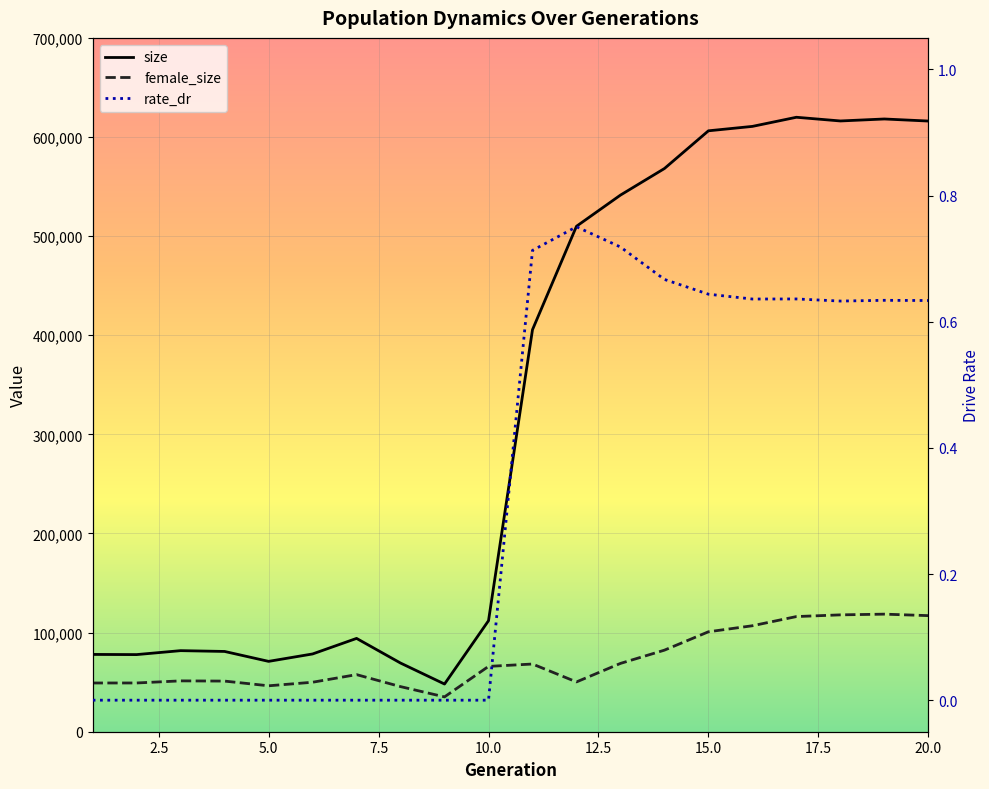

Which series has the largest total across all categories?

size